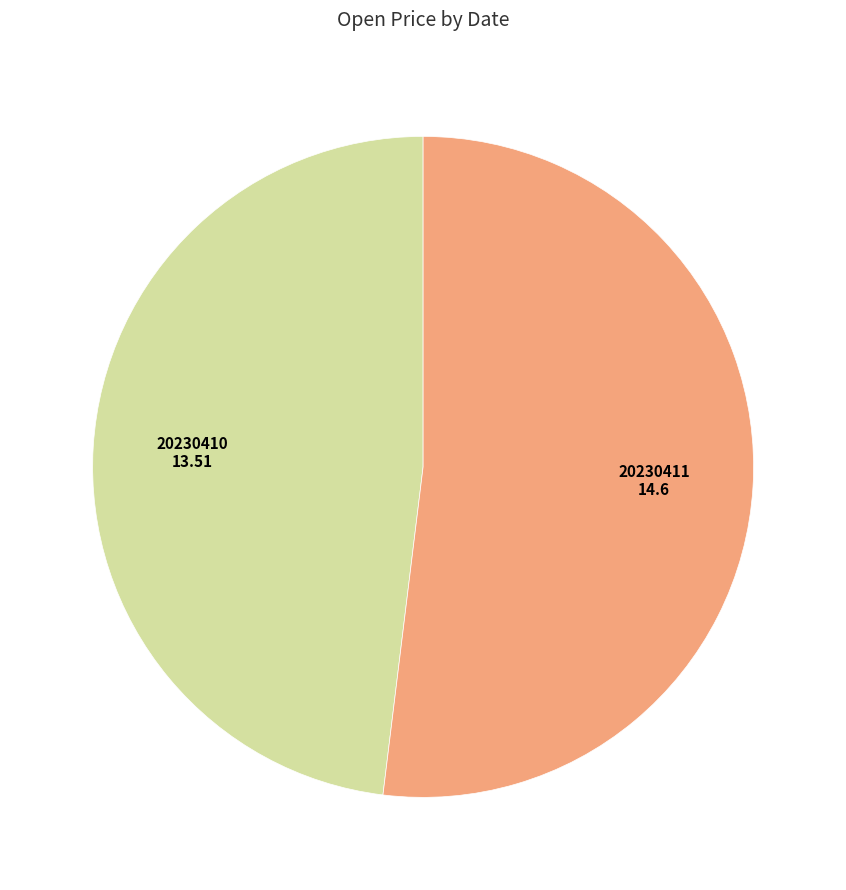

Is the sum of 20230410 and 20230411 greater than half?

Yes